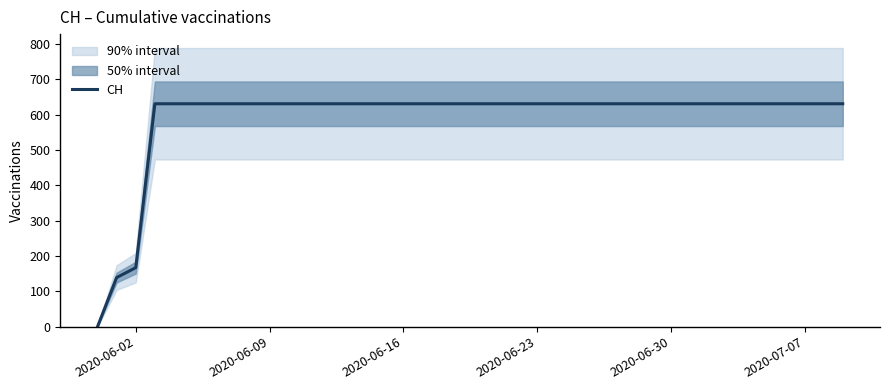

The value at 34 is 881. True or false?

False